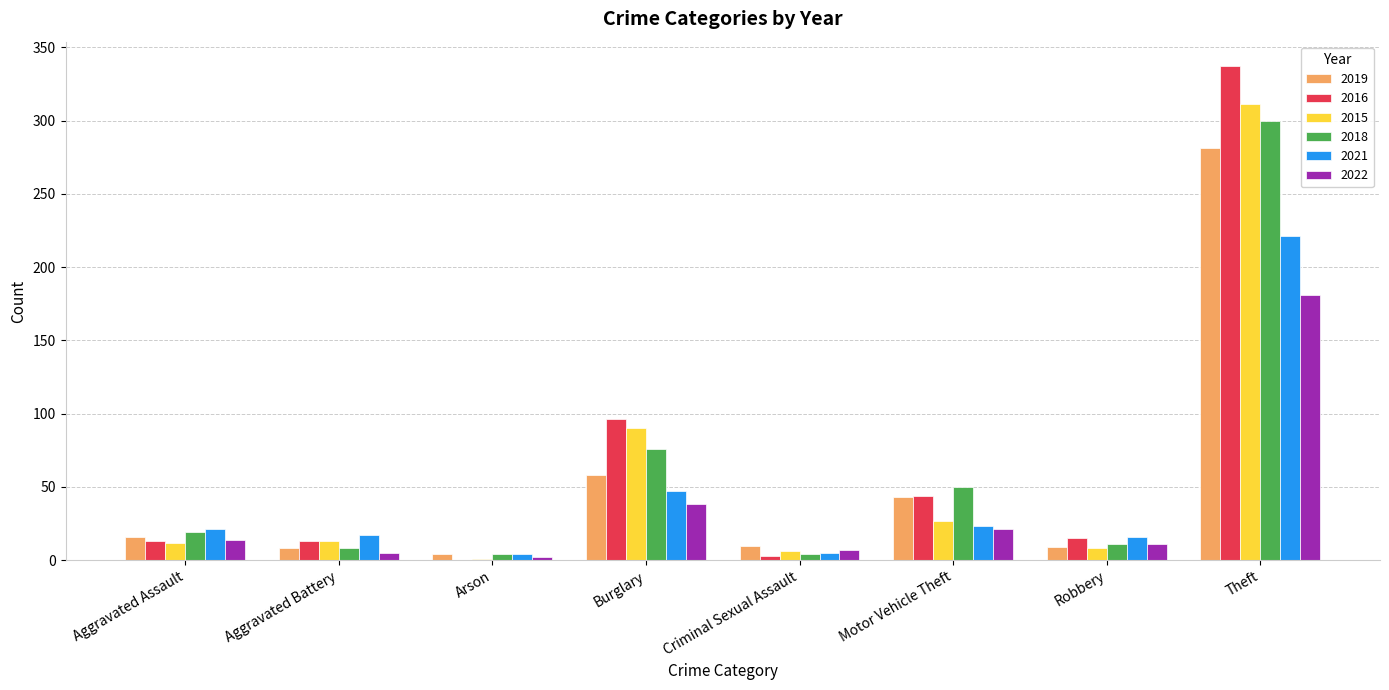

What are all the series names shown in the legend?

2019, 2016, 2015, 2018, 2021, 2022